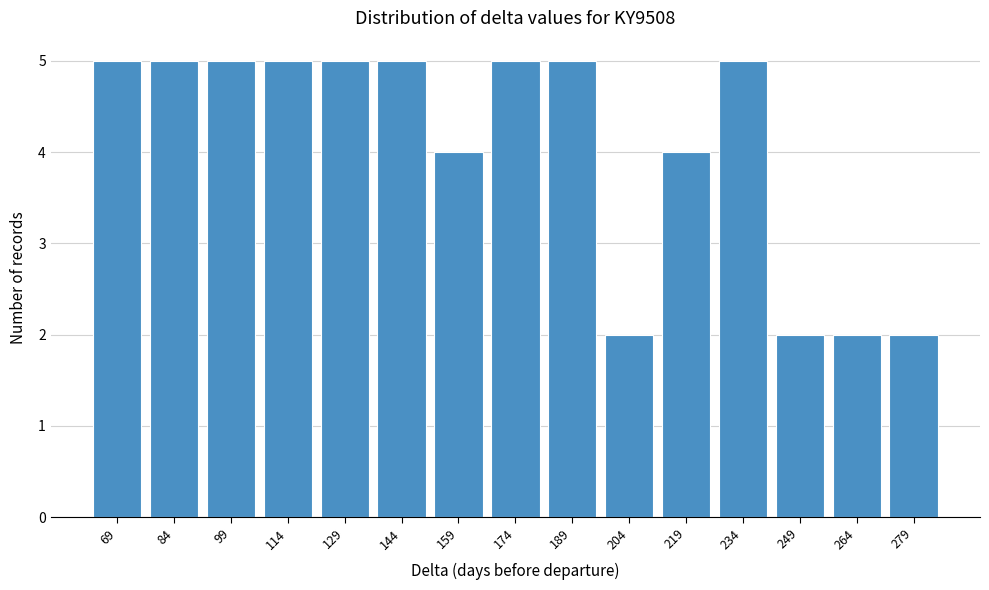

Reading left to right, extract all data points from this chart.

69=5	84=5	99=5	114=5	129=5	144=5	159=4	174=5	189=5	204=2	219=4	234=5	249=2	264=2	279=2